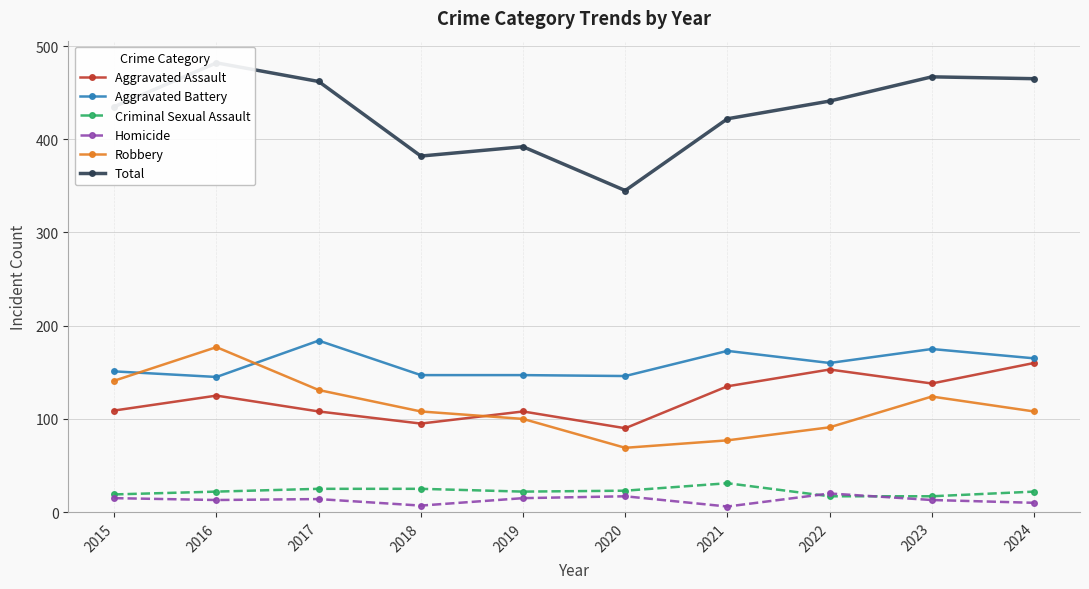

True or false: Total has a value of 733 at 2016.

False